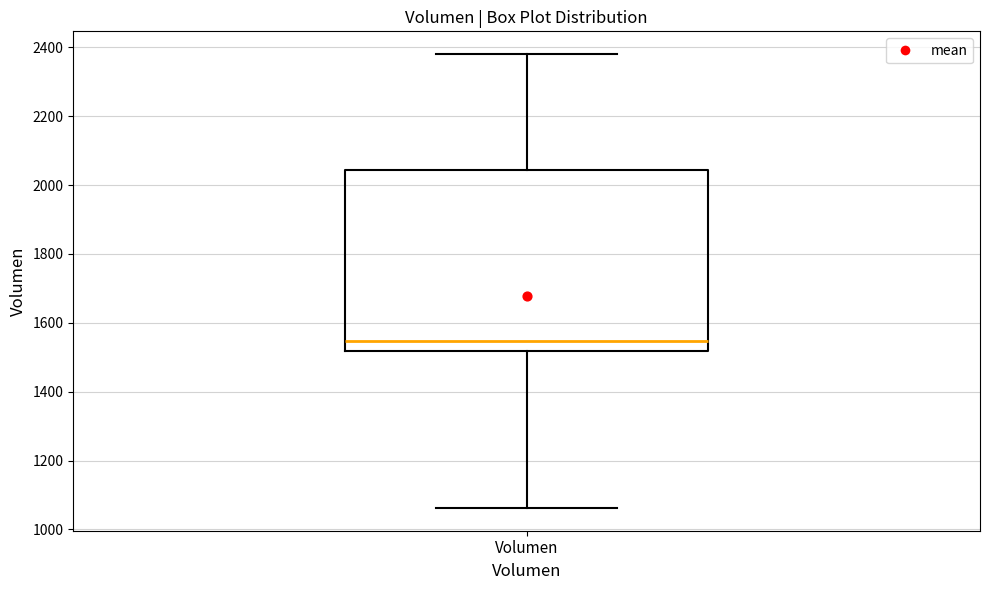

Read this box plot against the y-axis: the position of the median line, the range covered by the box, and the ends of both whiskers. The values are not printed on the chart, so give them approximately, as read against the axis.

median 1540, box 1520 to 2040, whiskers 1060 to 2380